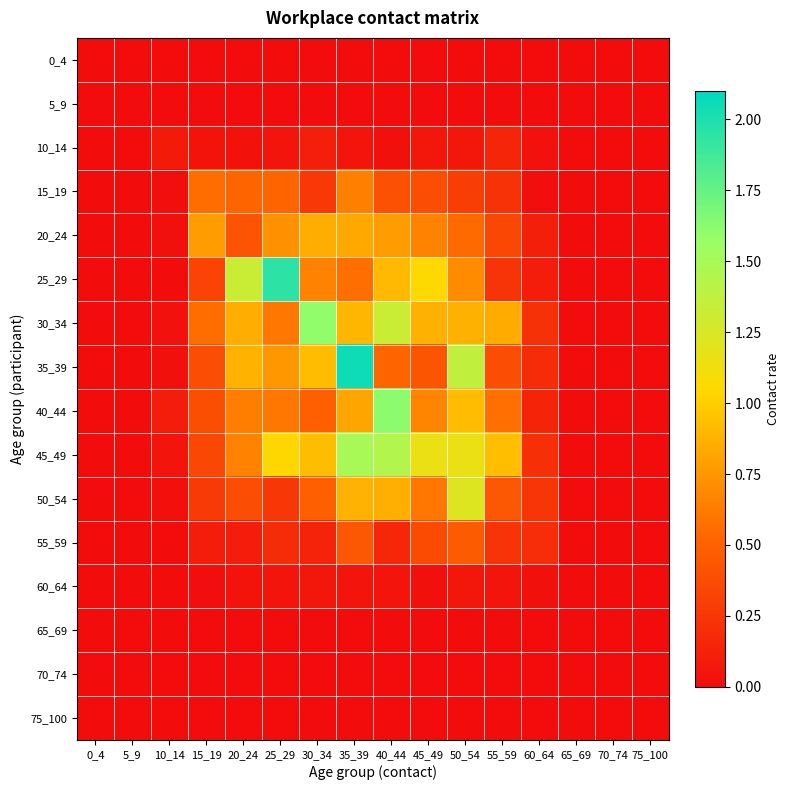

Count the number of categories in the chart.

16